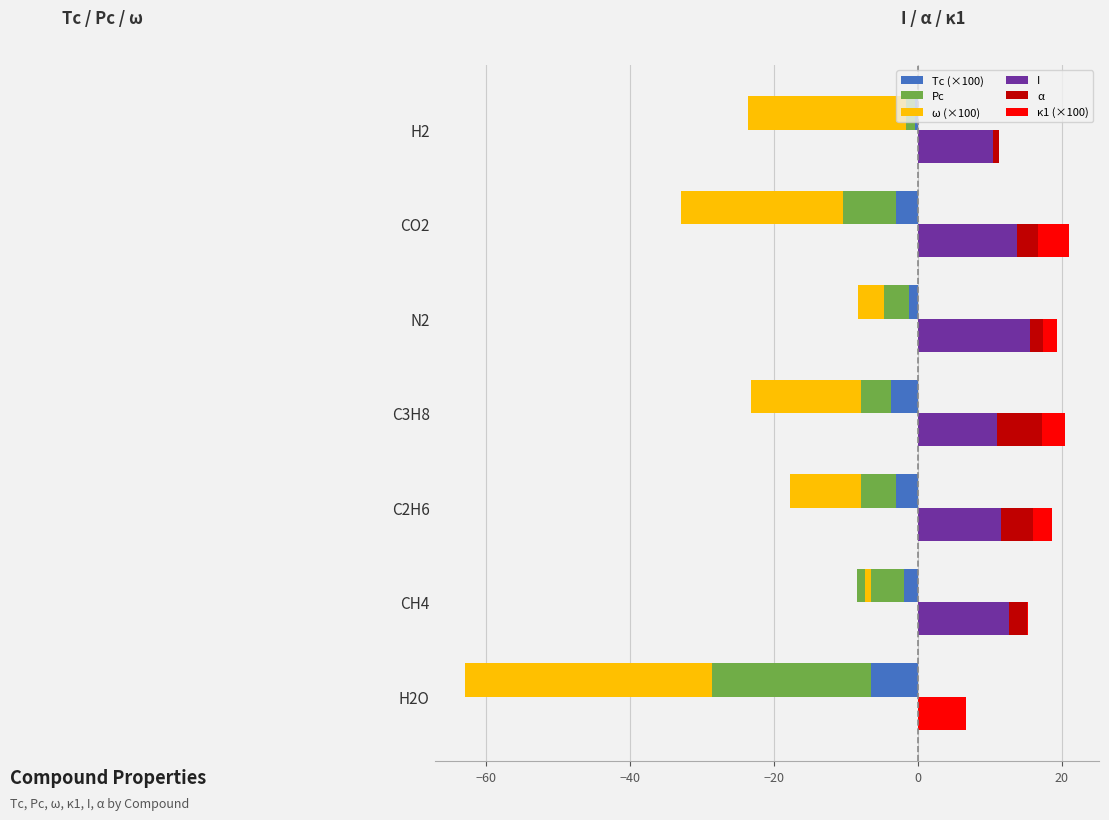

What is the average value of the Tc (×100) series?

-2.8